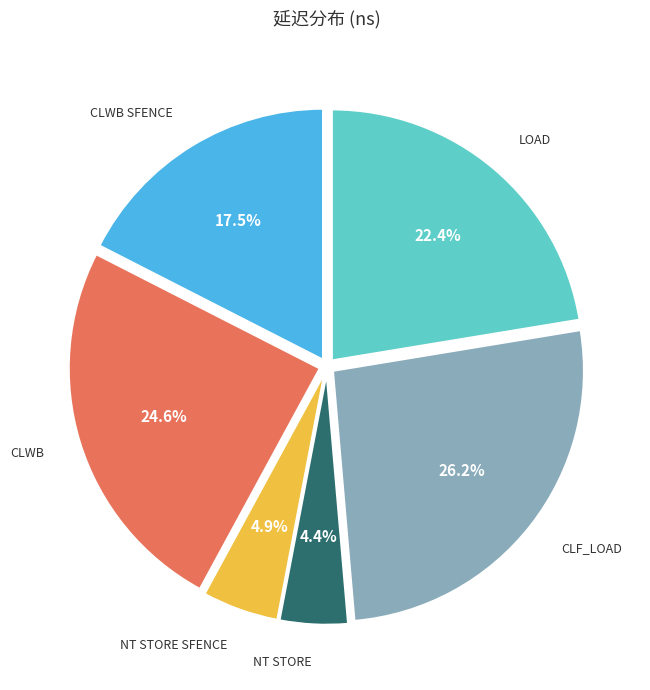

Is there any slice that represents more than half of the pie?

No